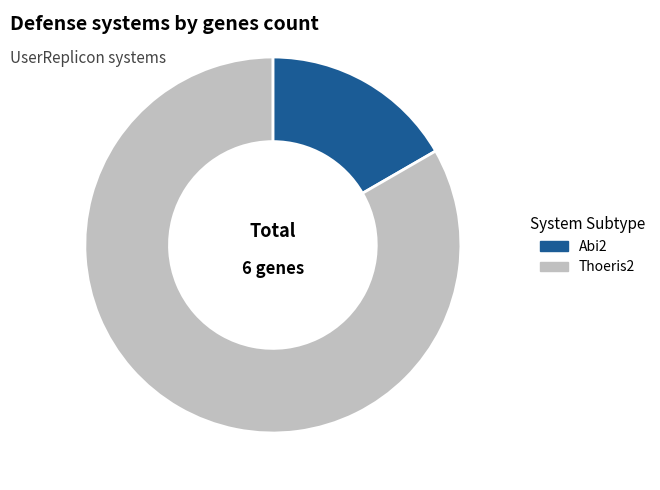

Do Abi2 and Thoeris2 together represent more than half of the pie?

Yes